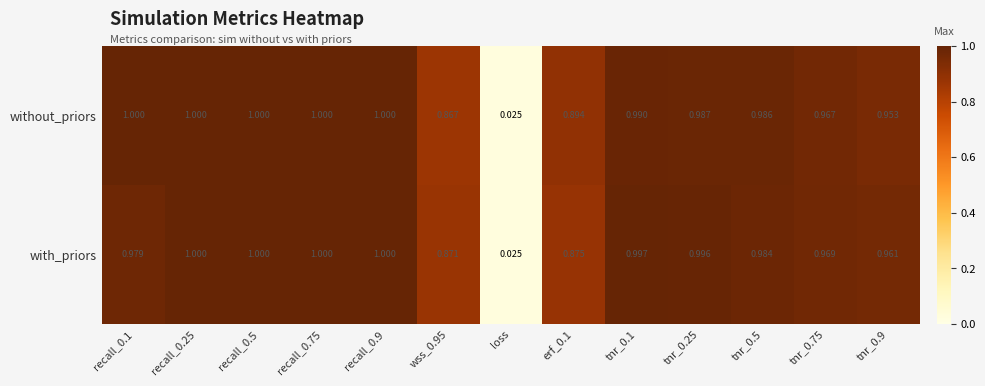

Which series has the largest total across all categories?

without_priors